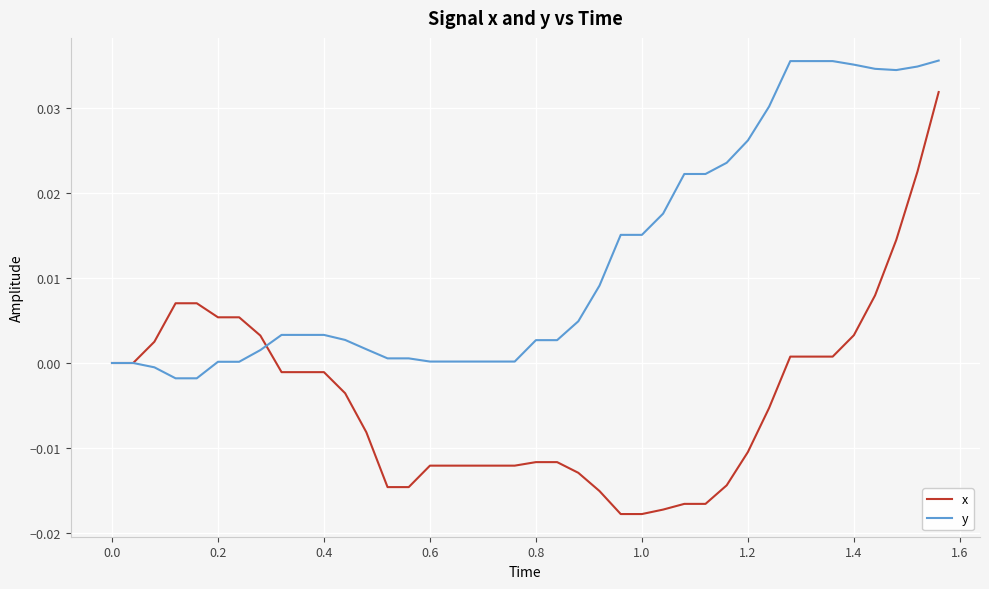

Which series has the largest total across all categories?

y